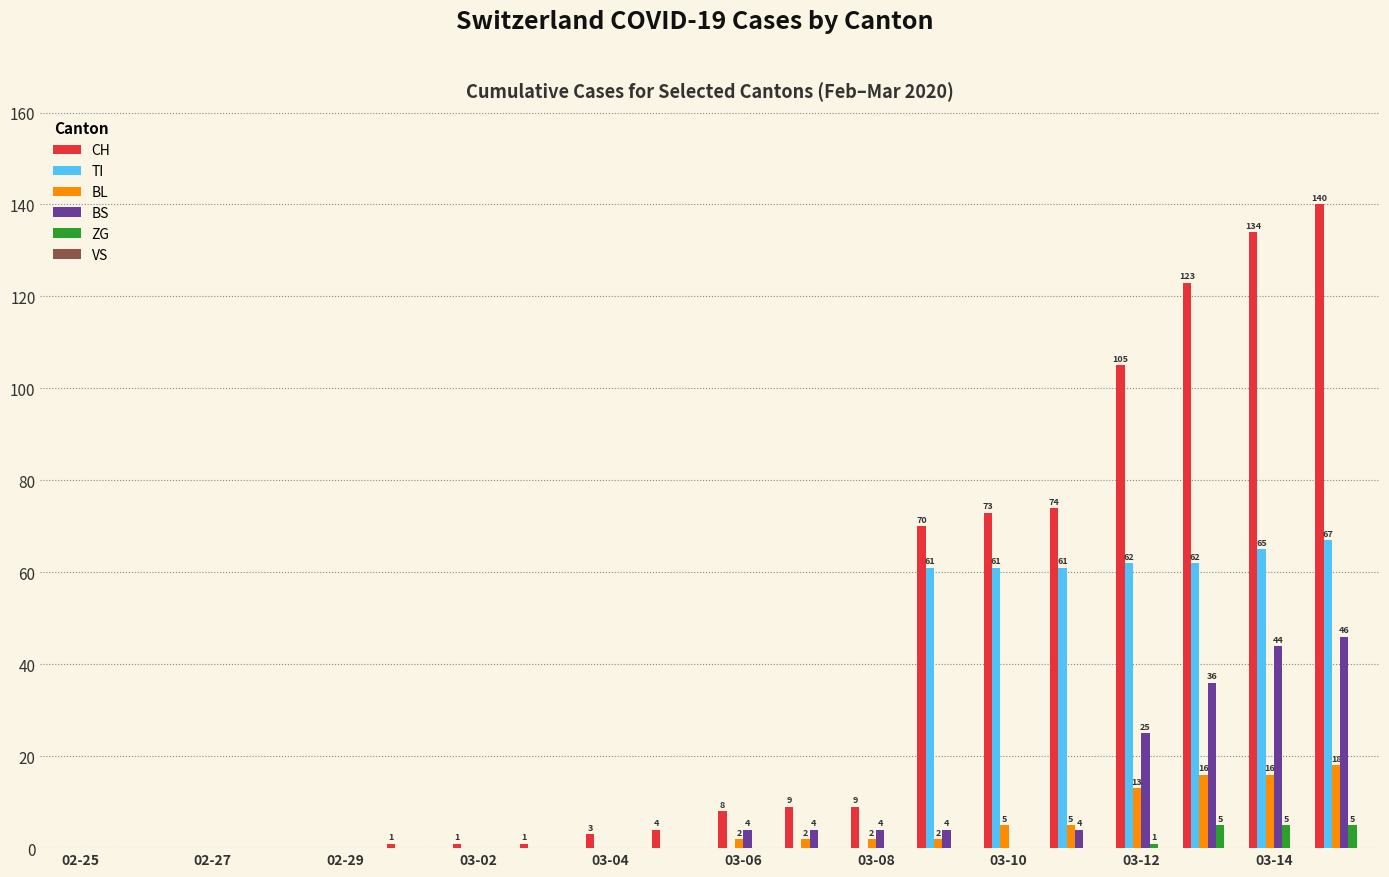

Which series has the largest total across all categories?

CH